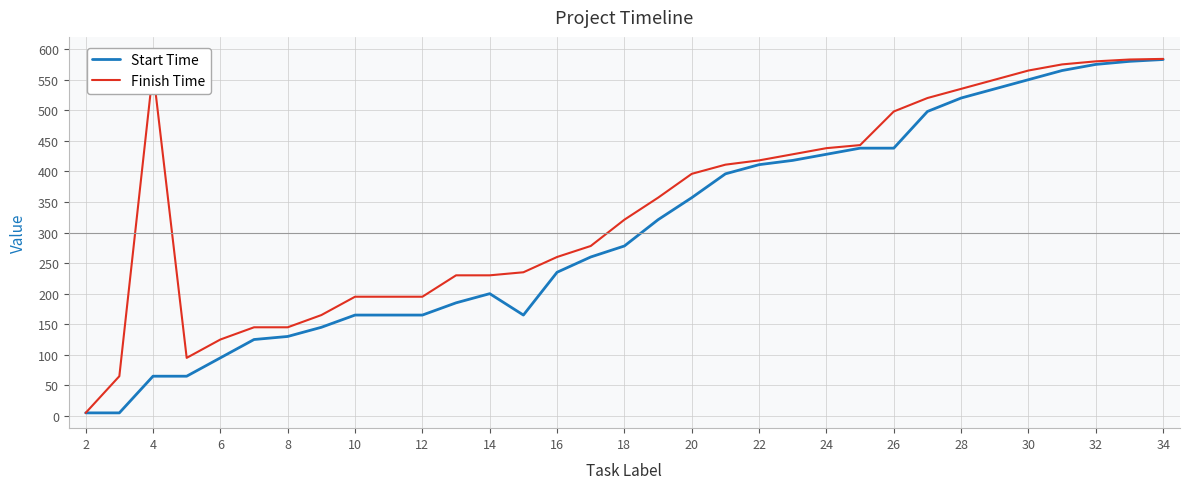

Which series has the largest total across all categories?

Finish Time